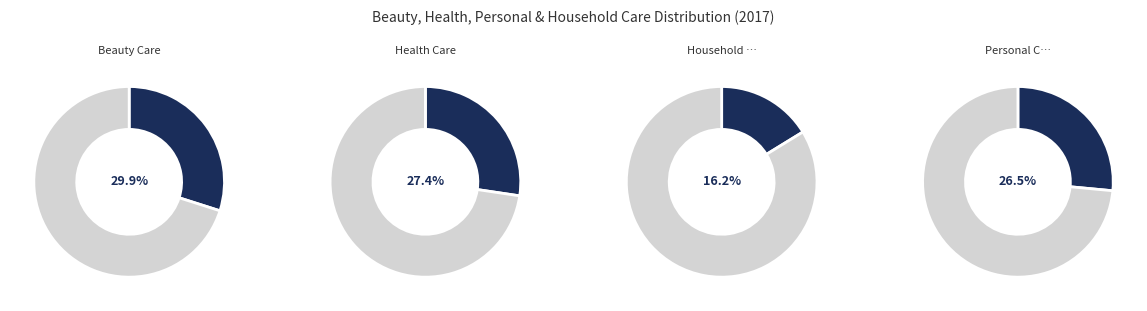

What is the ratio of the value at Personal Care to the value at Household Care?

1.6